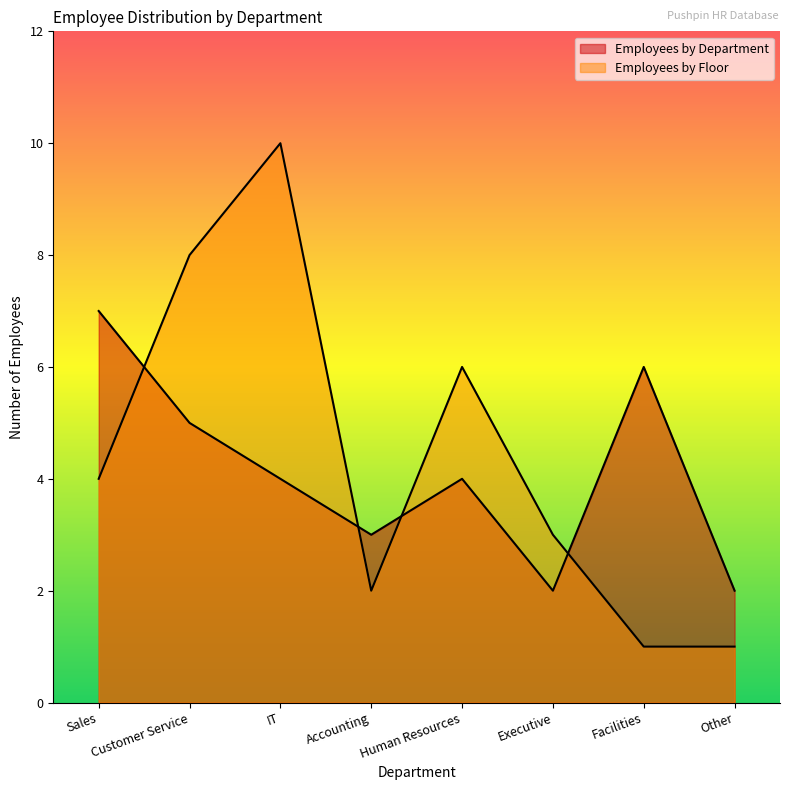

What is the difference between the second highest and minimum values in the Employees by Department series?

4